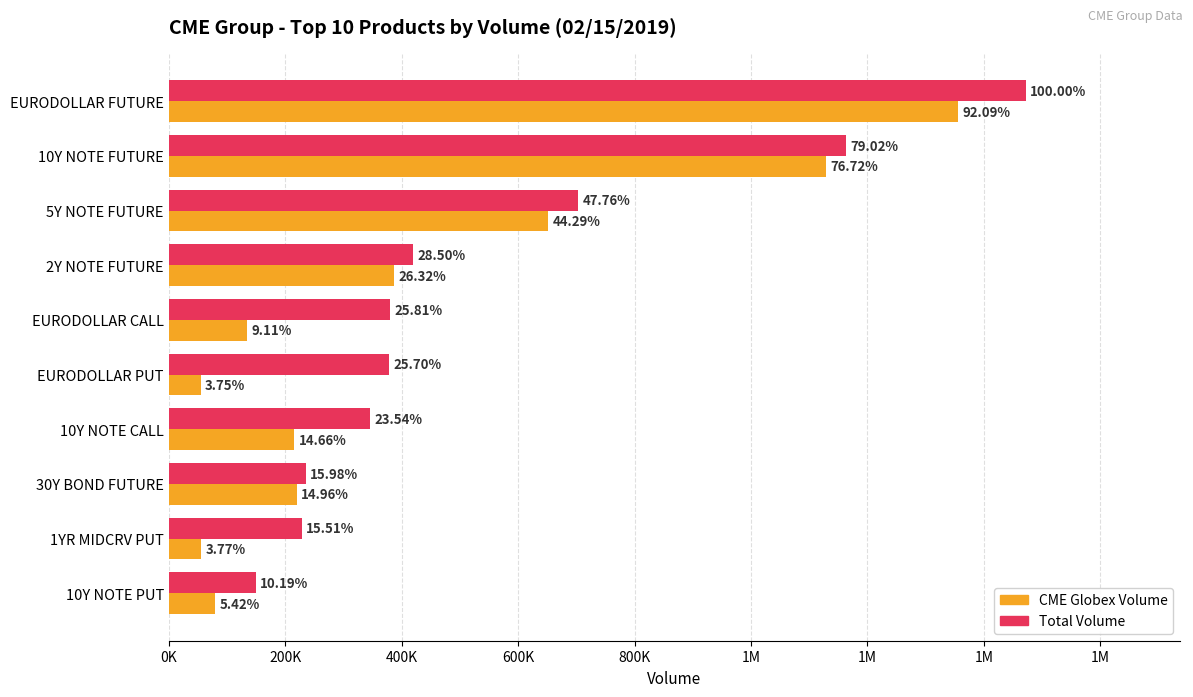

Reading left to right, list all the values displayed in this chart.

Total Volume: 1471833	1163097	702991	419412	379826	378210	346413	235174	228327	149999
CME Globex Volume: 1355409	1129117	651806	387442	134026	55240	215768	220154	55450	79793